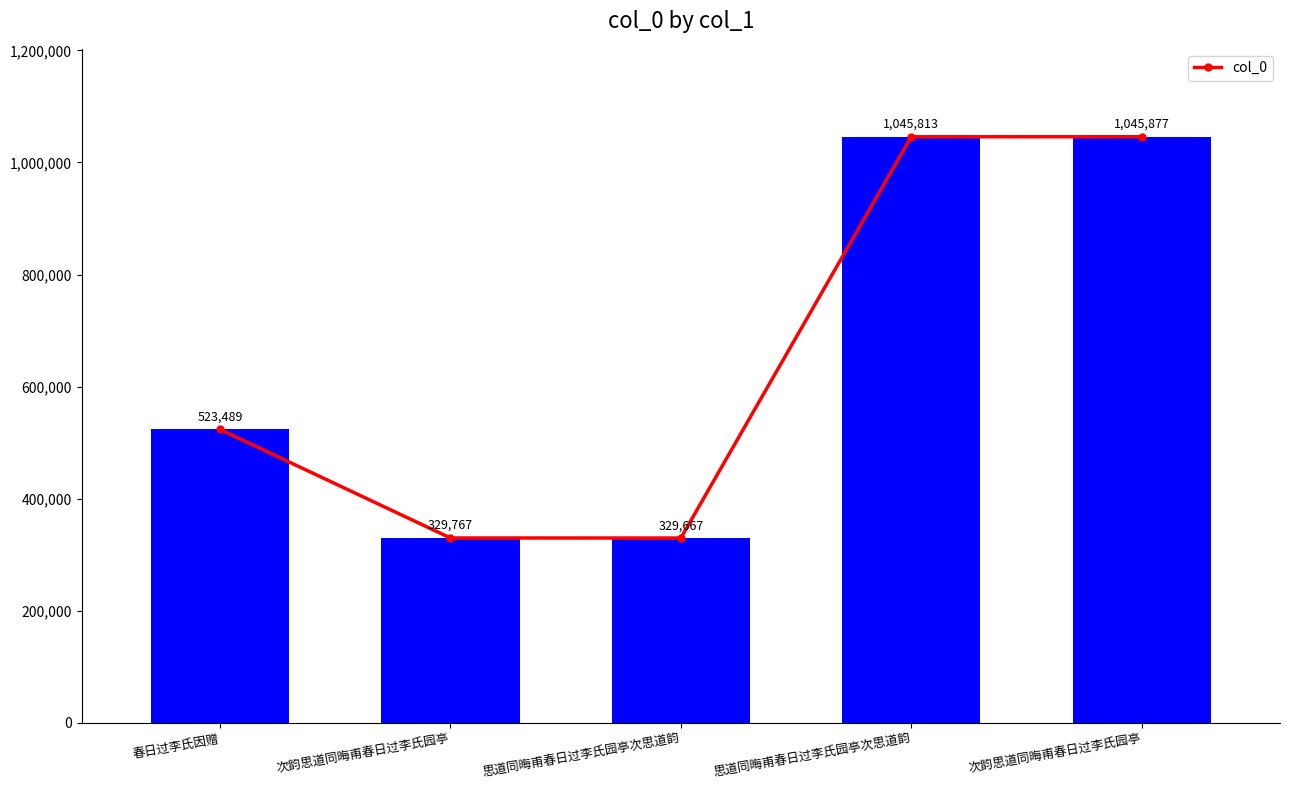

Between 思道同晦甫春日过李氏园亭次思道韵 and 次韵思道同晦甫春日过李氏园亭, which is larger?

次韵思道同晦甫春日过李氏园亭